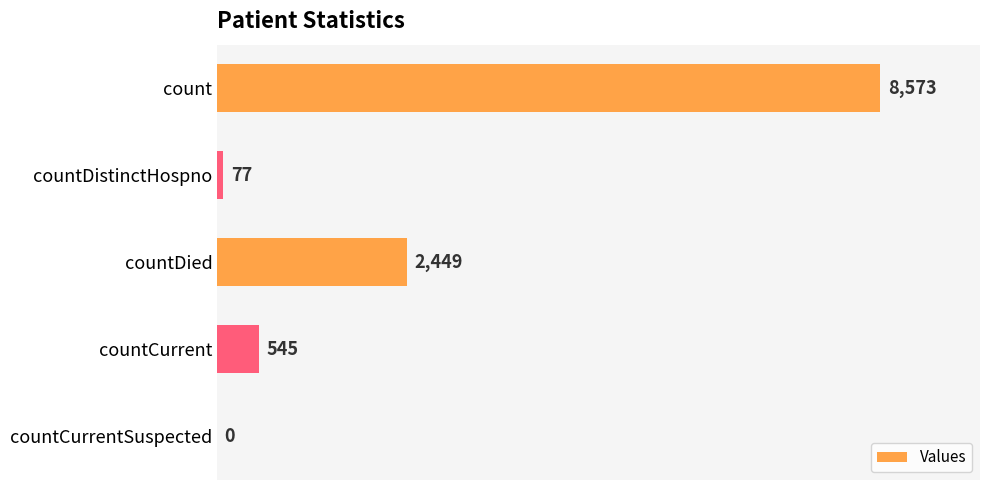

What is the sum of all values?

11644